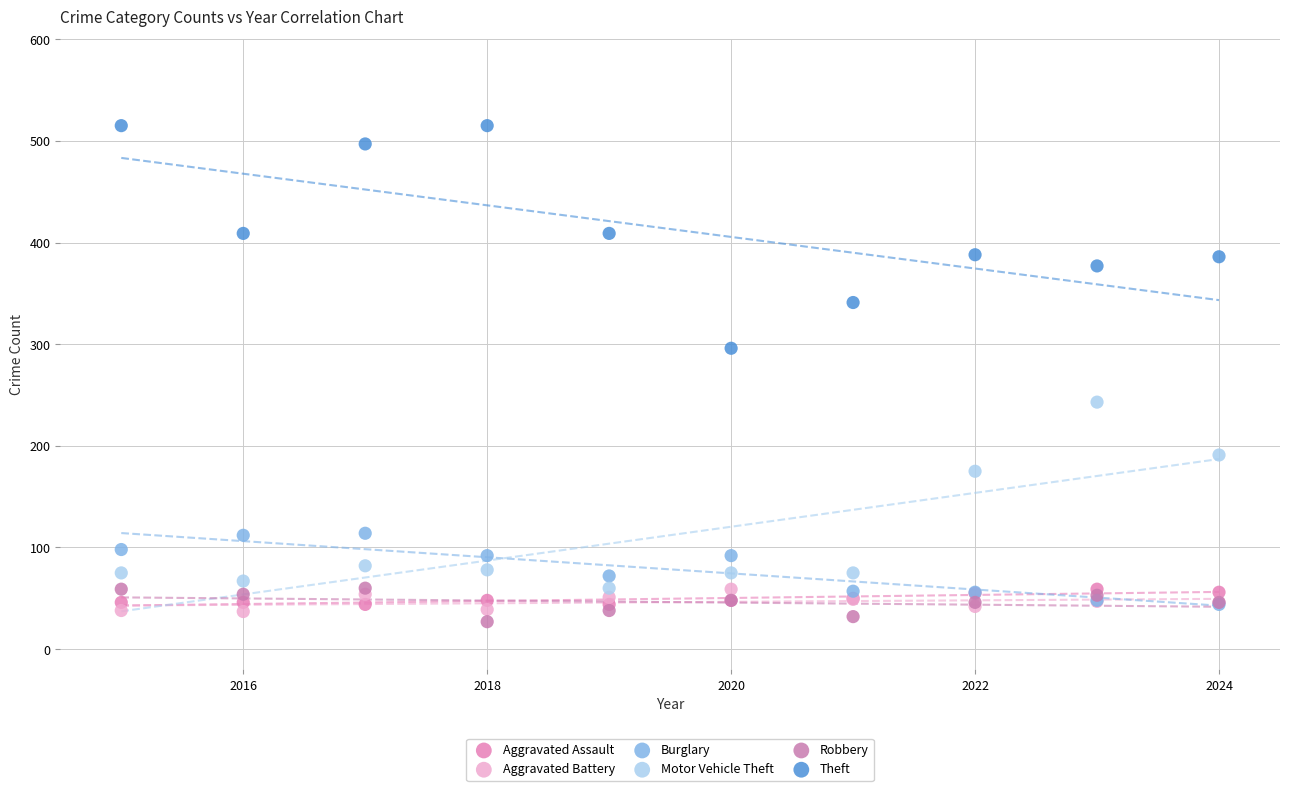

Which series has the widest spread of Y values?

Theft